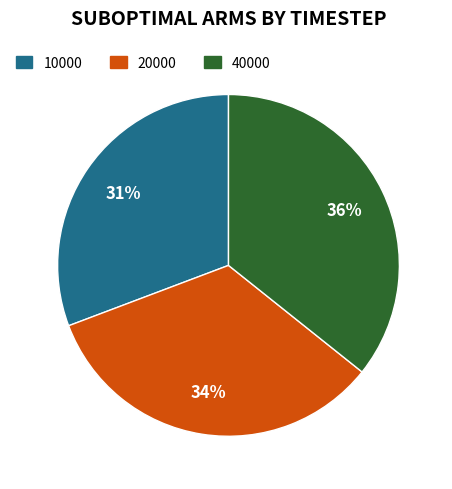

Does any single category account for the majority?

No